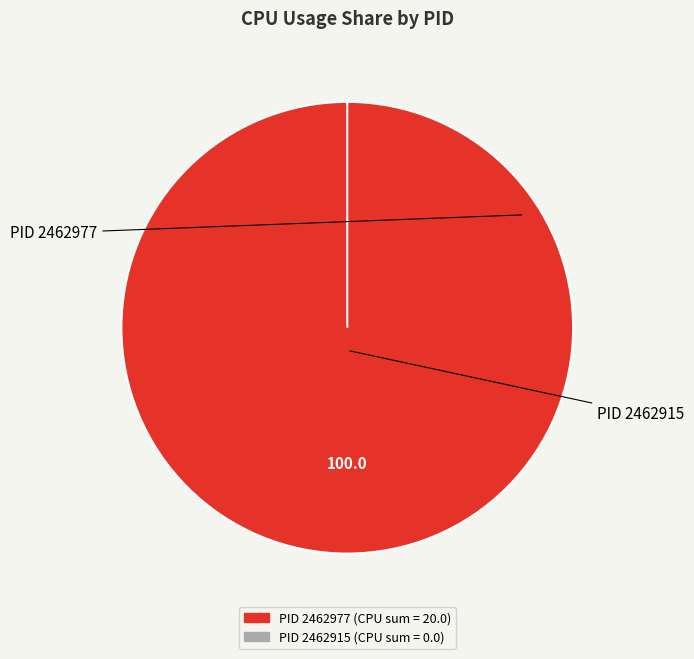

To the nearest percent, what is the difference between the largest and smallest slice percentages?

100%